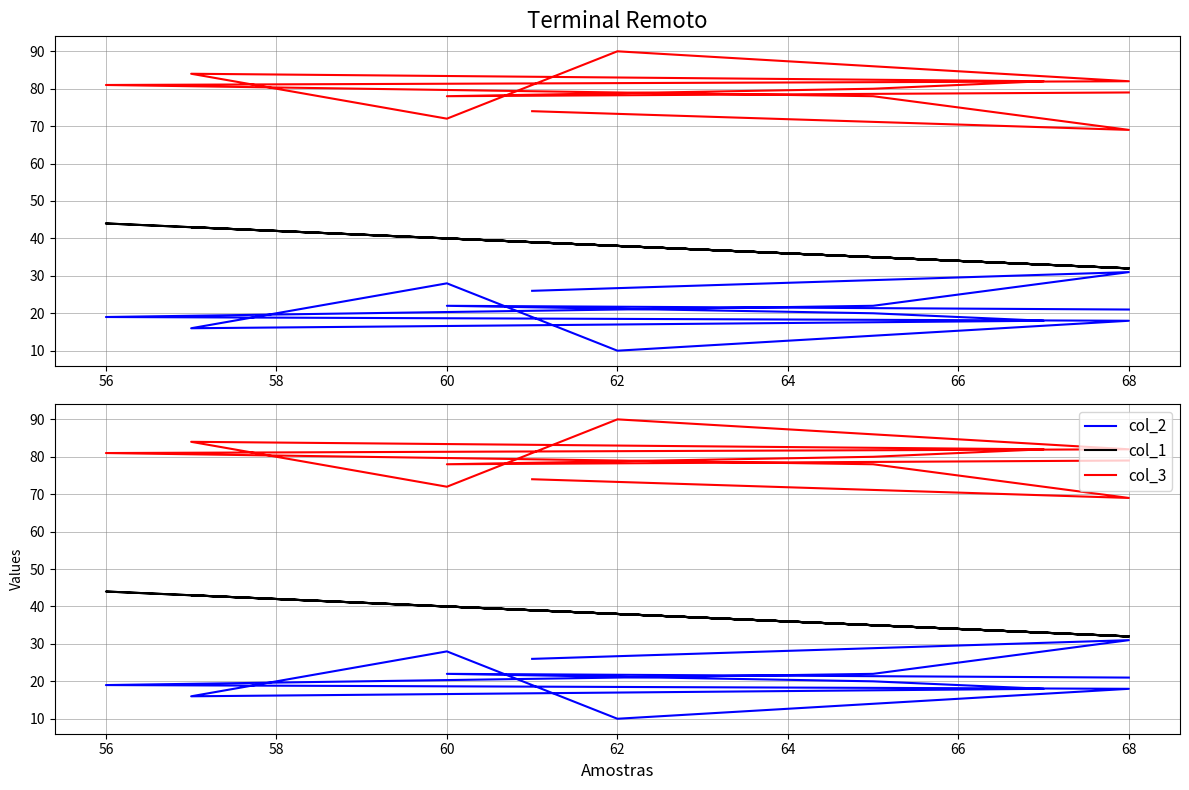

How many values in the col_3 series are below 80?

6